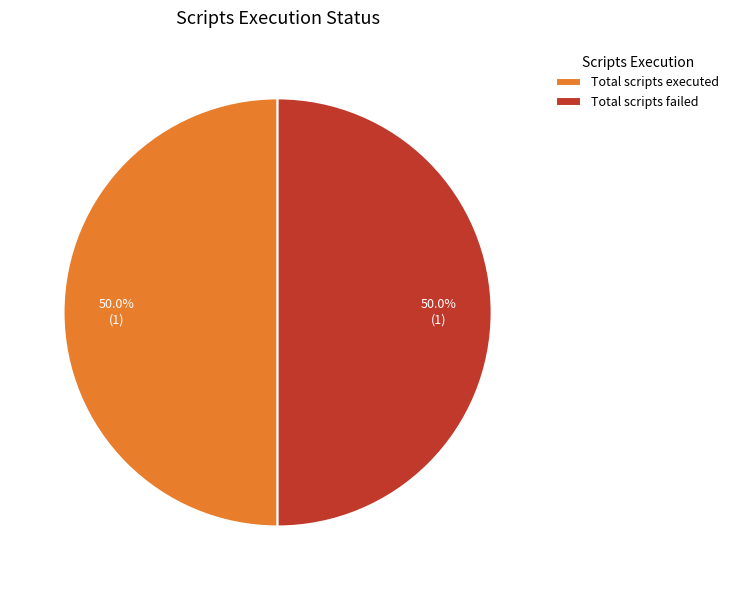

What portion of the pie excludes Total scripts failed?

50.0%